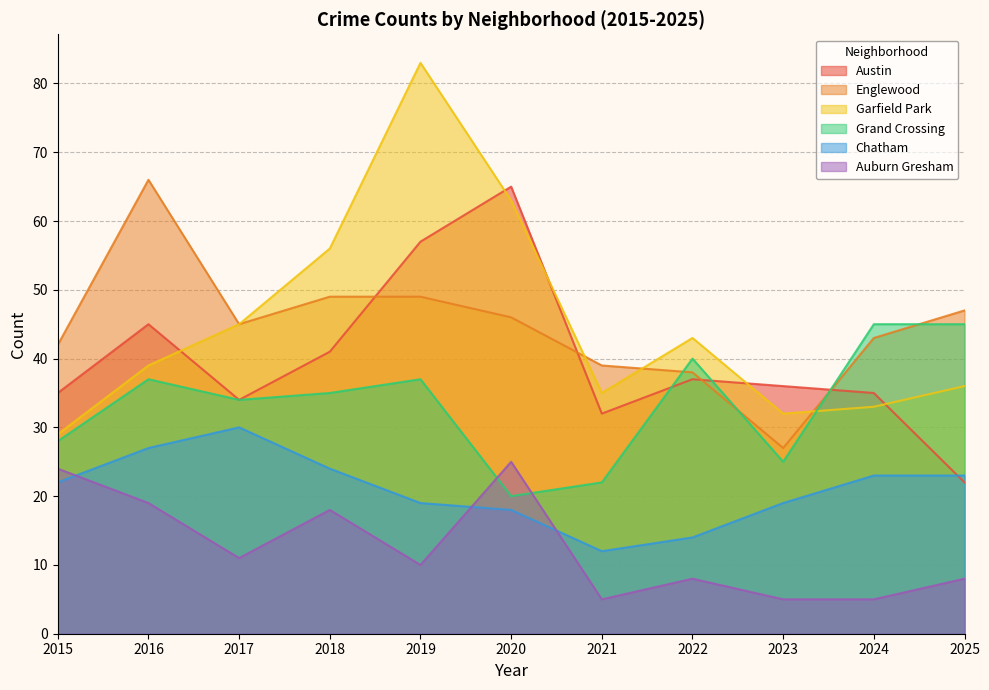

Reading left to right, extract all data points from this chart.

Austin: 35	45	34	41	57	65	32	37	36	35	22
Englewood: 42	66	45	49	49	46	39	38	27	43	47
Garfield Park: 29	39	45	56	83	63	35	43	32	33	36
Grand Crossing: 28	37	34	35	37	20	22	40	25	45	45
Chatham: 22	27	30	24	19	18	12	14	19	23	23
Auburn Gresham: 24	19	11	18	10	25	5	8	5	5	8